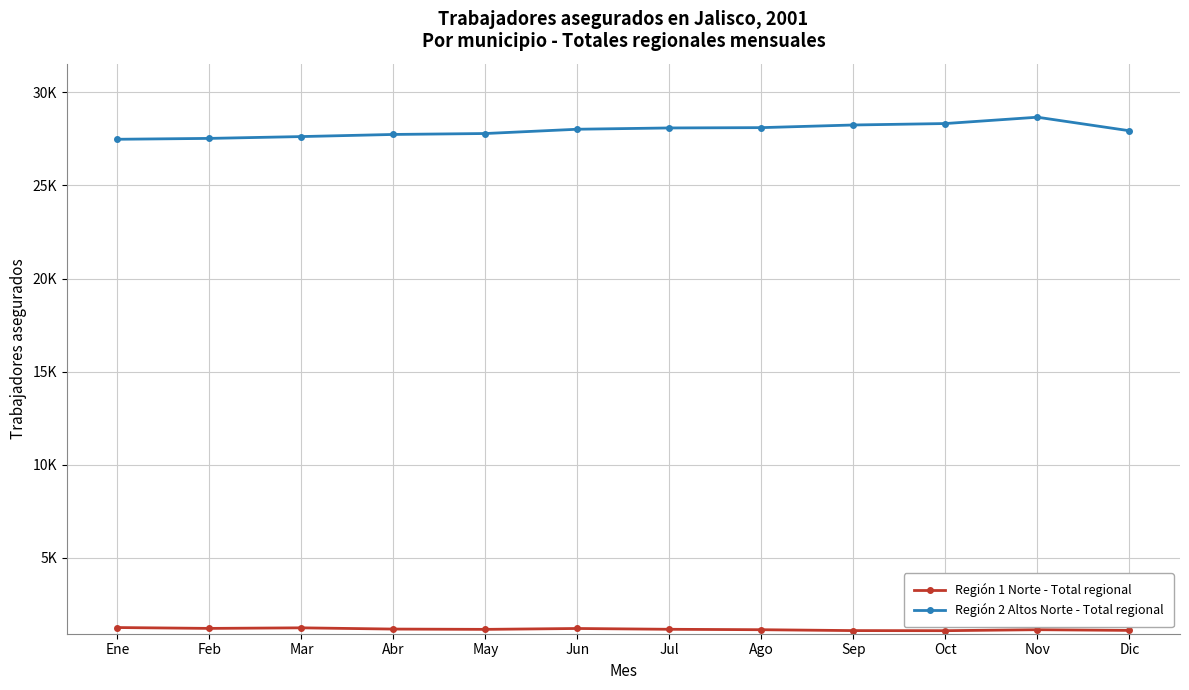

At how many categories does at least one series exceed 10598?

12